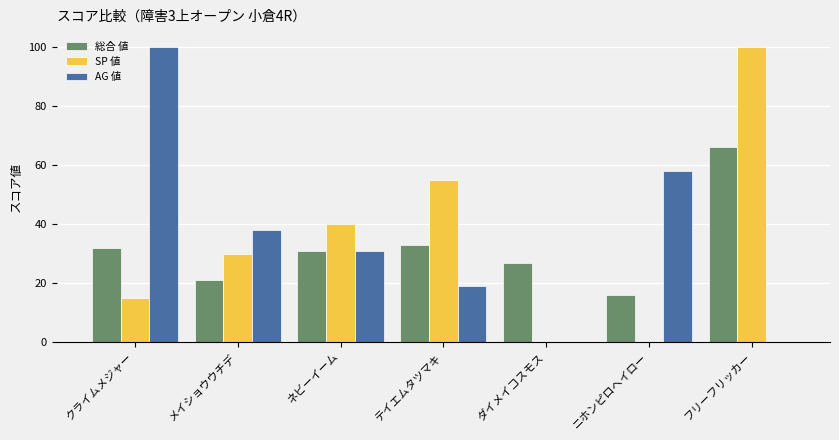

What is the sum of all SP 値 values?

240